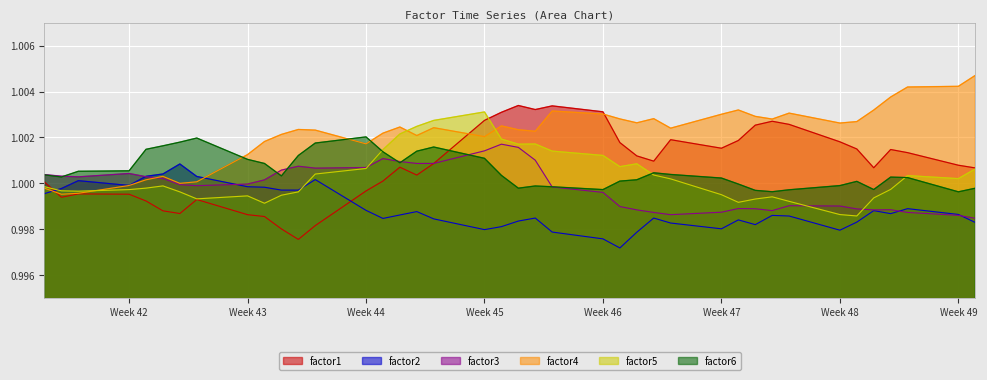

Is the value of factor4 at 2017-10-25 greater than the value of factor5 at 2017-11-29?

Yes